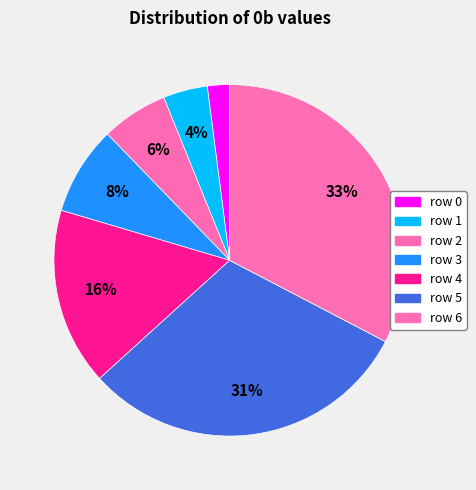

Count the number of slices in the pie.

7